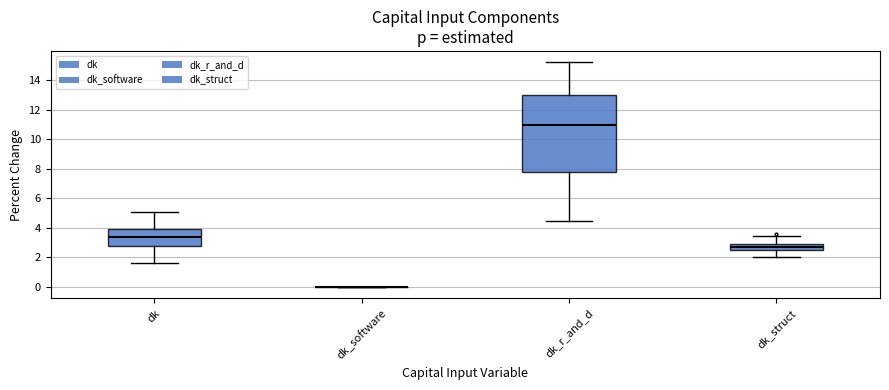

Reading left to right, transcribe this box plot: for each box, give where its median line is, the range the box spans, and where its two whiskers end, as read against the y-axis. The values are not printed on the chart, so give them approximately, as read against the axis.

dk: median 3.4, box 2.8 to 4.0, whiskers 1.6 to 5.2
dk_software: box collapsed to a line at 0.0, whiskers 0.0 to 0.0
dk_r_and_d: median 11.0, box 7.8 to 13.0, whiskers 4.4 to 15.2
dk_struct: median 2.8, box 2.6 to 3.0, whiskers 2.0 to 3.4